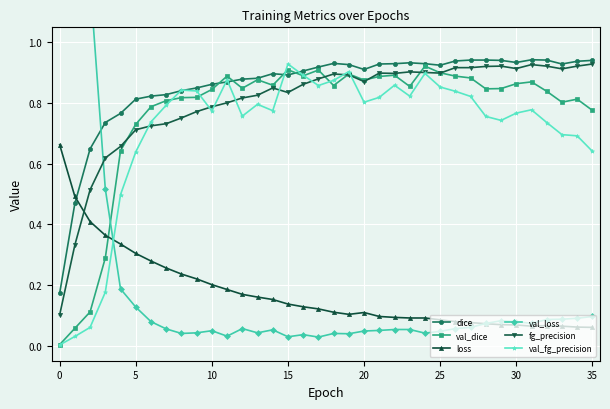

Between 13 and 22, which series saw the biggest shift?

fg_precision